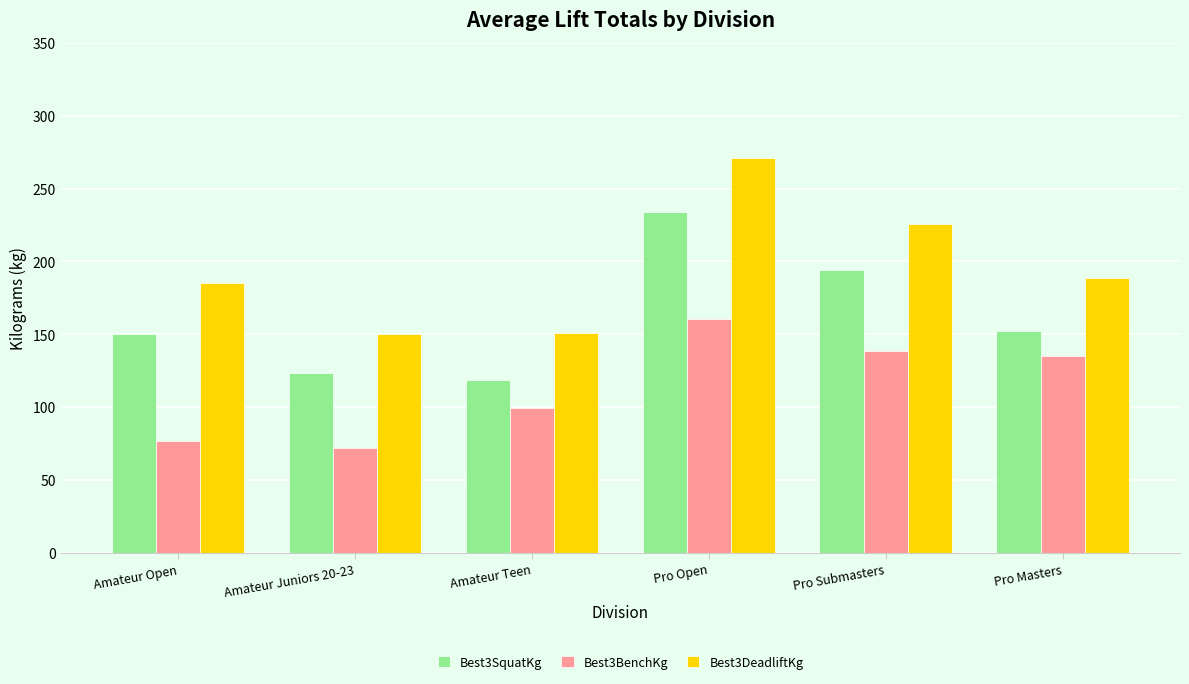

Where does the Best3DeadliftKg series first go above 188?

Pro Open